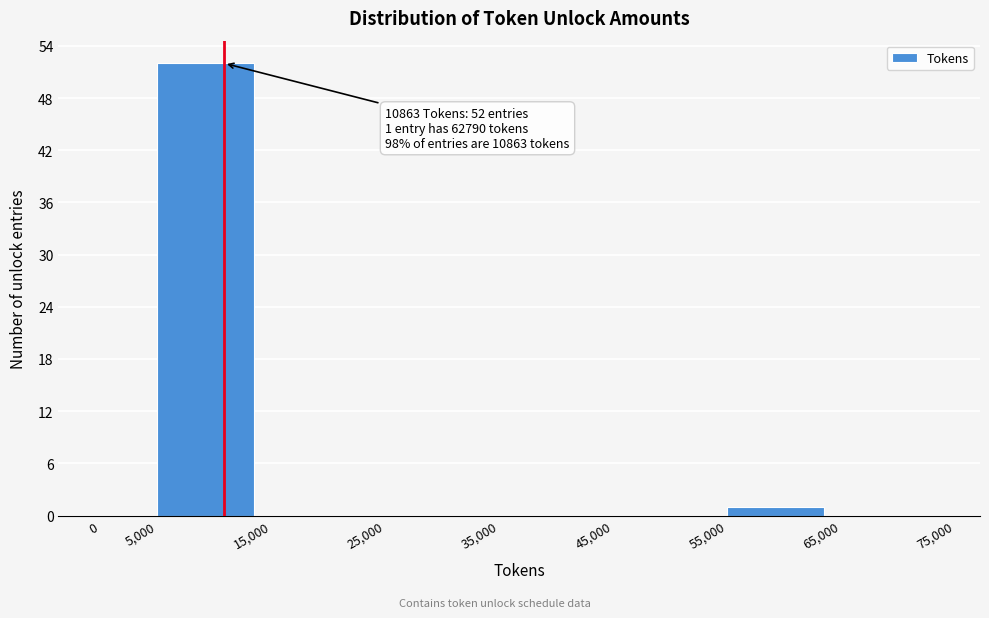

Which range on the x-axis has the tallest bar?

5,000 to 15,000